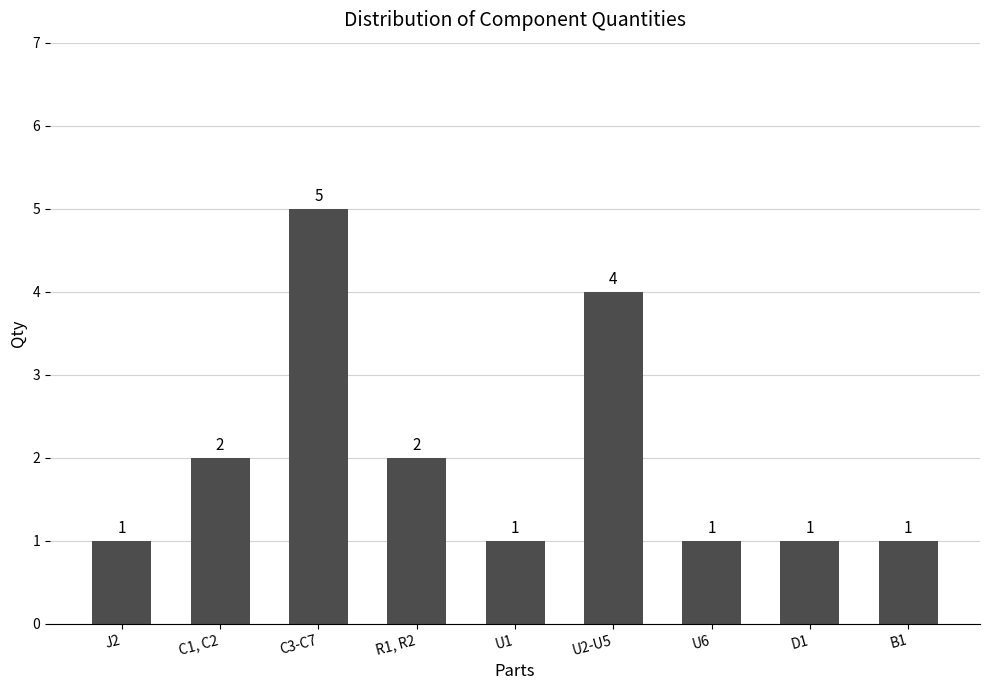

Reading right to left, list all the values displayed in this chart.

B1=1	D1=1	U6=1	U2-U5=4	U1=1	R1, R2=2	C3-C7=5	C1, C2=2	J2=1